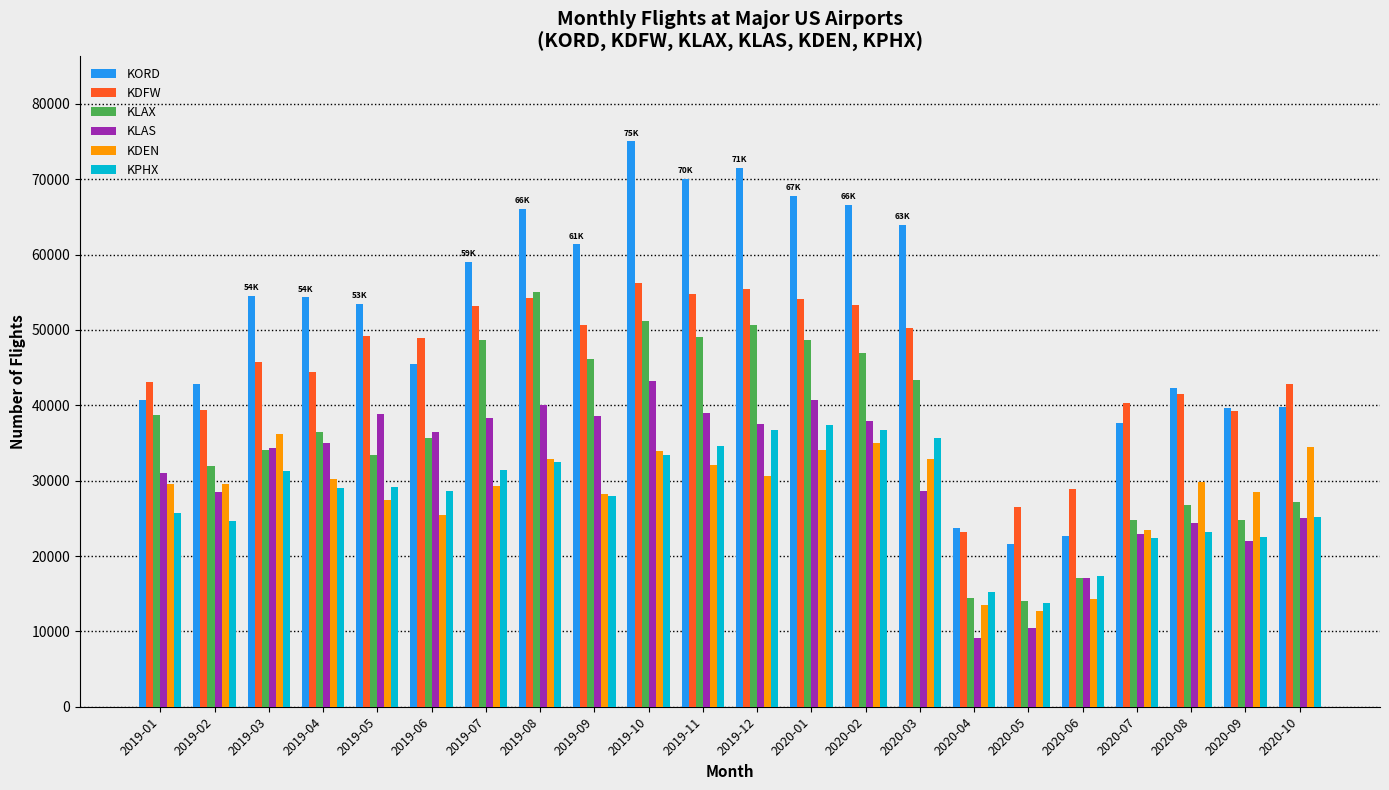

The KLAS series shows 37972 at 2020-02. True or false?

True